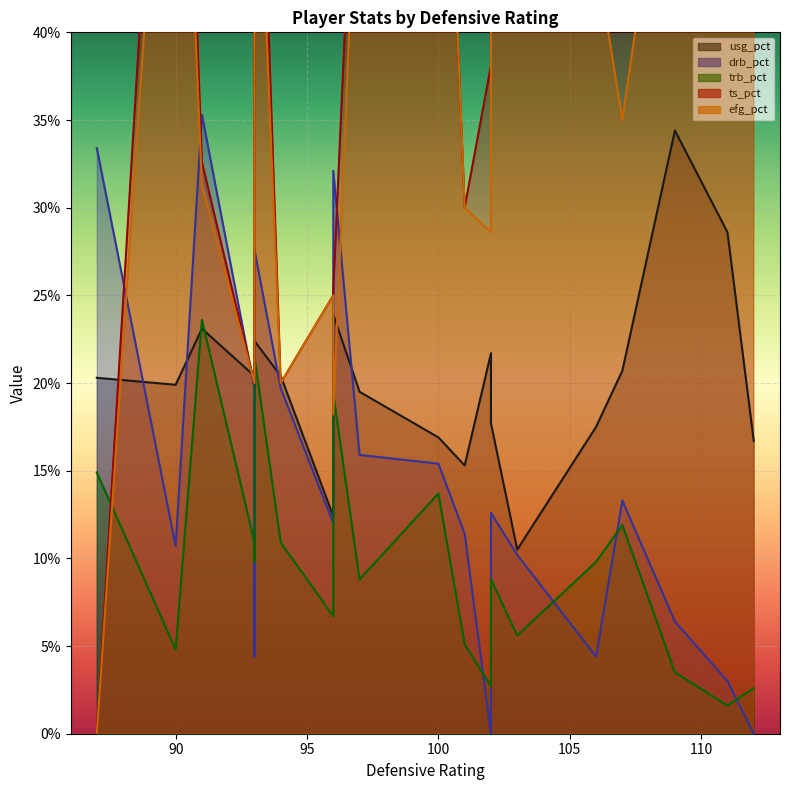

At 106, list the series in order from smallest to largest.

drb_pct, trb_pct, usg_pct, efg_pct, ts_pct